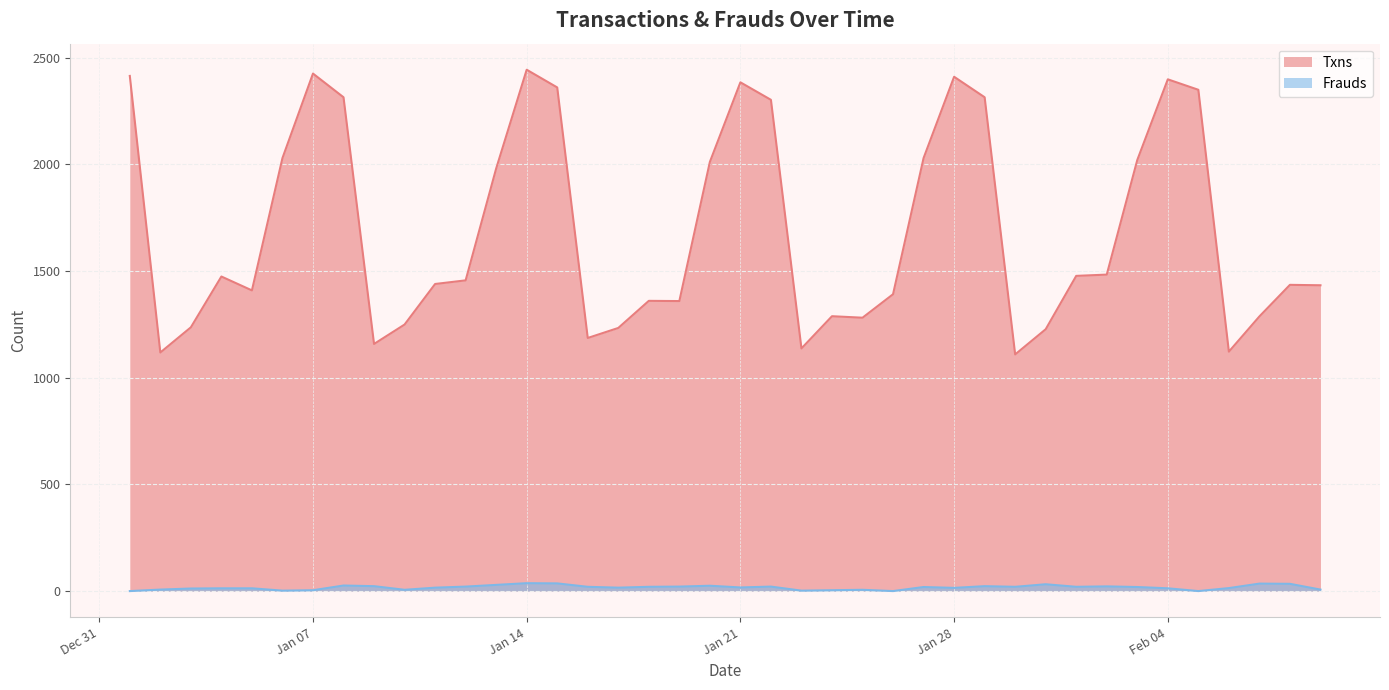

What is the difference between the highest and lowest values at 2019-01-31?

1195